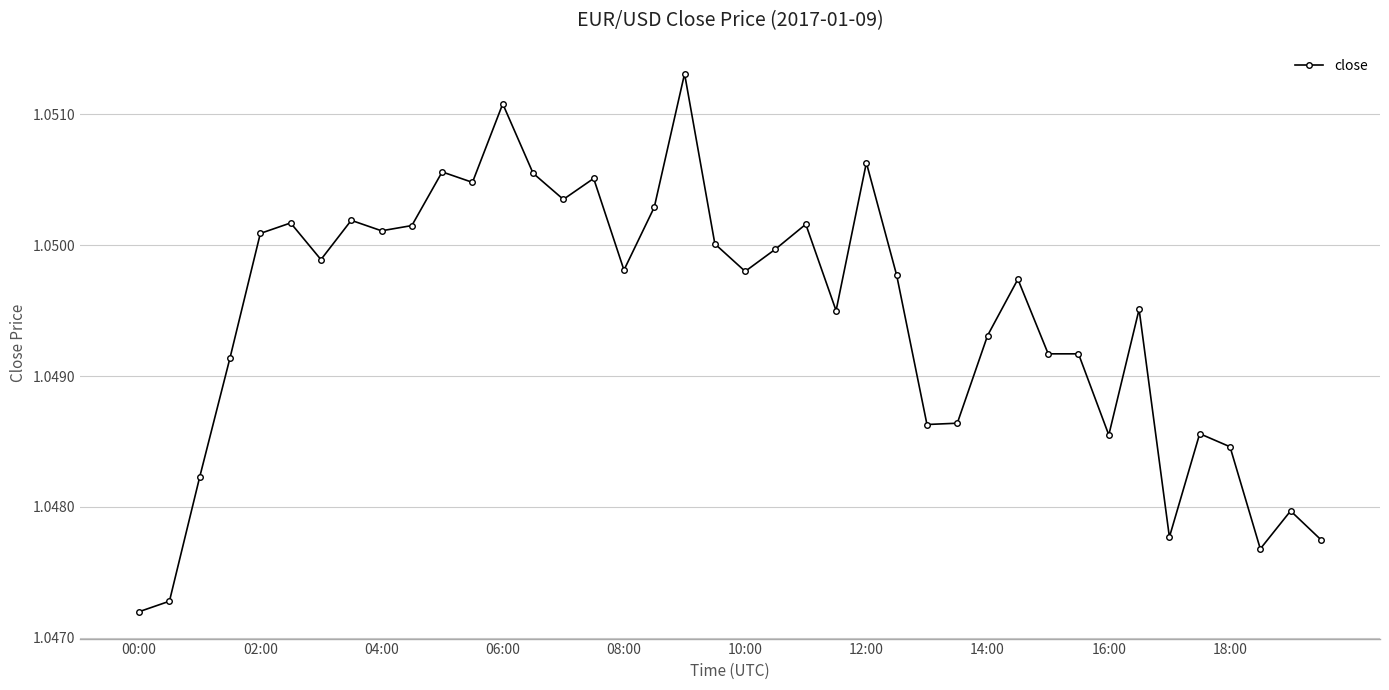

Count the values in the range 1 to 2.

40